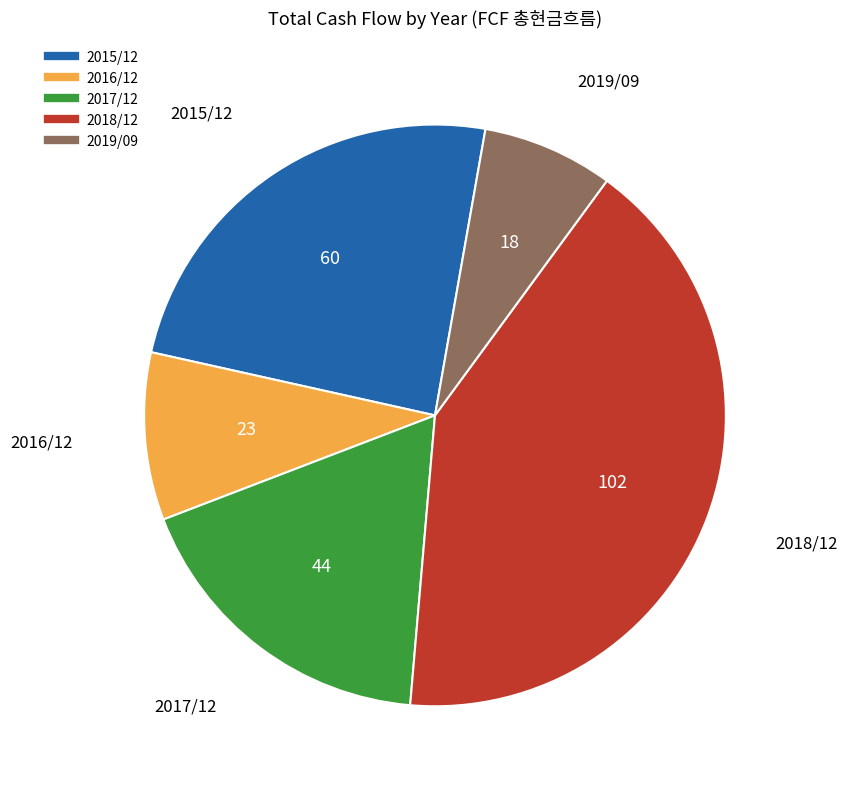

Is it true that 2018/12 is 41% of the pie?

True